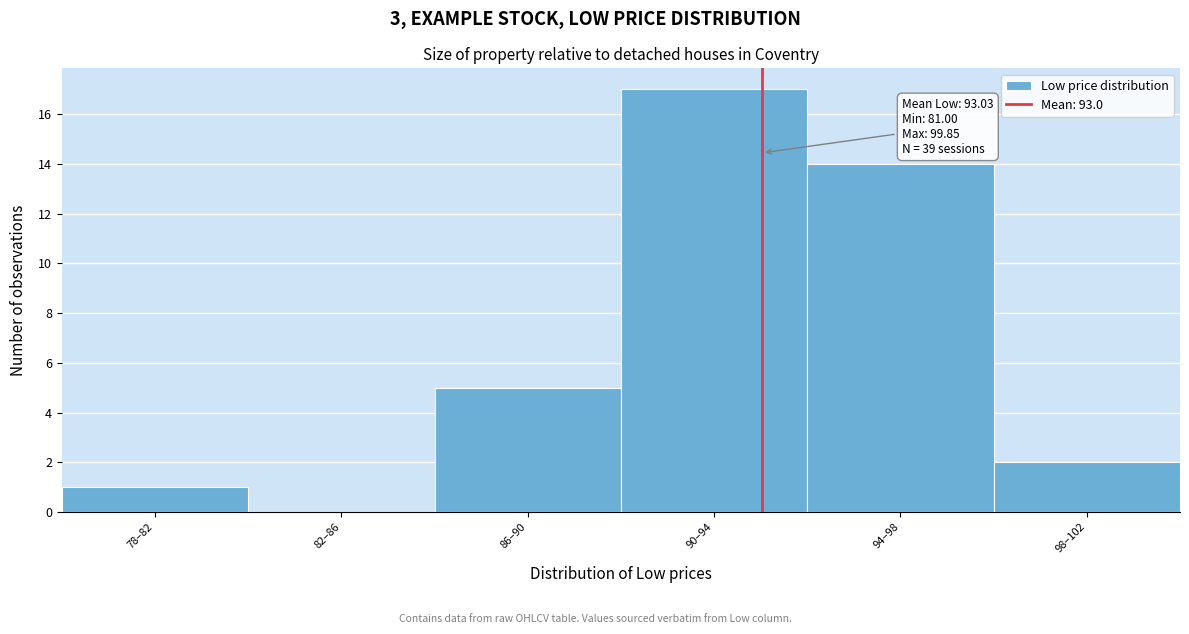

Reading left to right, extract all data points from this chart.

78–82=1	82–86=0	86–90=5	90–94=17	94–98=14	98–102=2